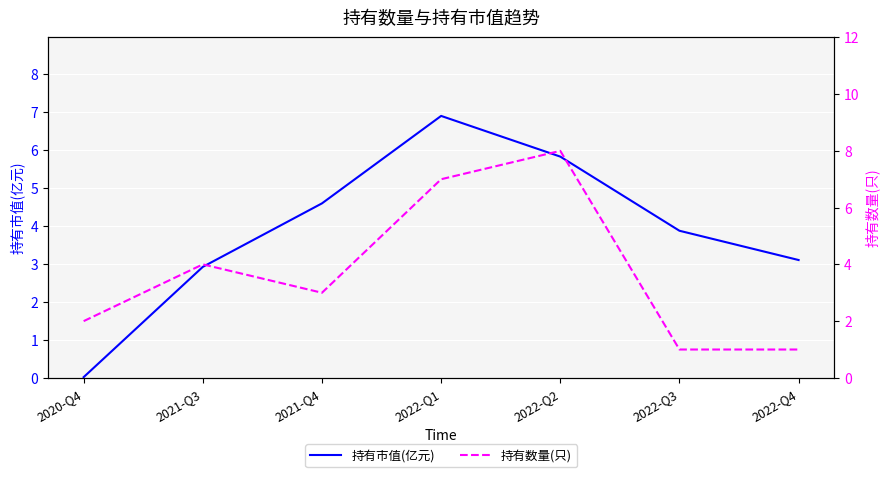

How many 持有数量(只) values are between 1 and 7?

6